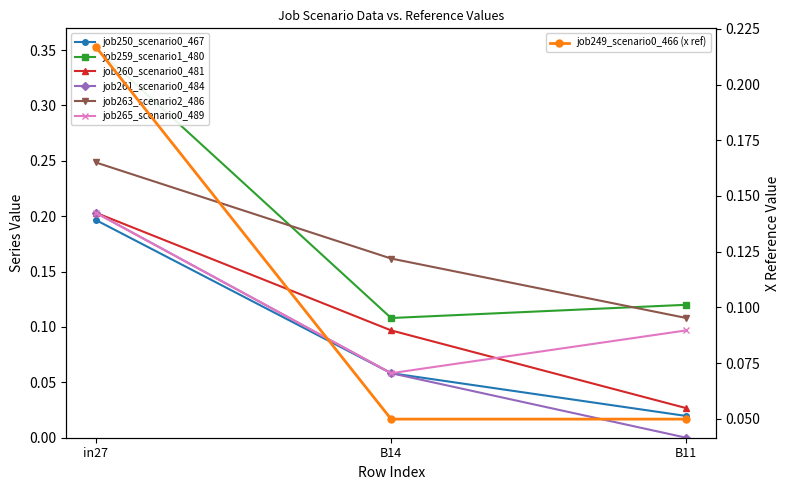

The value of job250_scenario0_467 at B11 is 0.0. True or false?

True